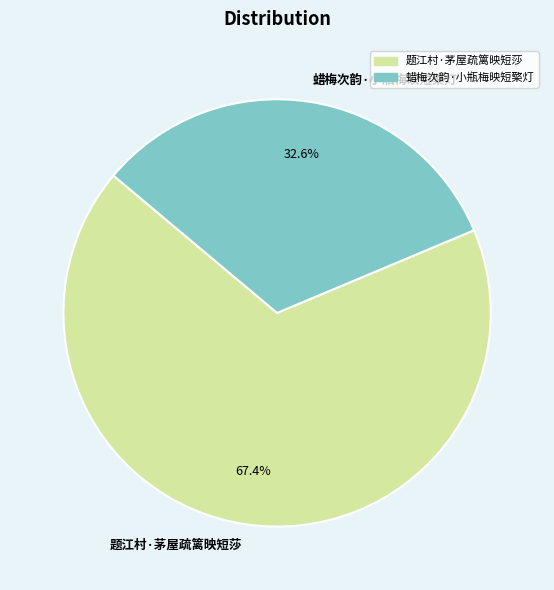

True or false: 蜡梅次韵·小瓶梅映短檠灯 accounts for 33% of the total.

True